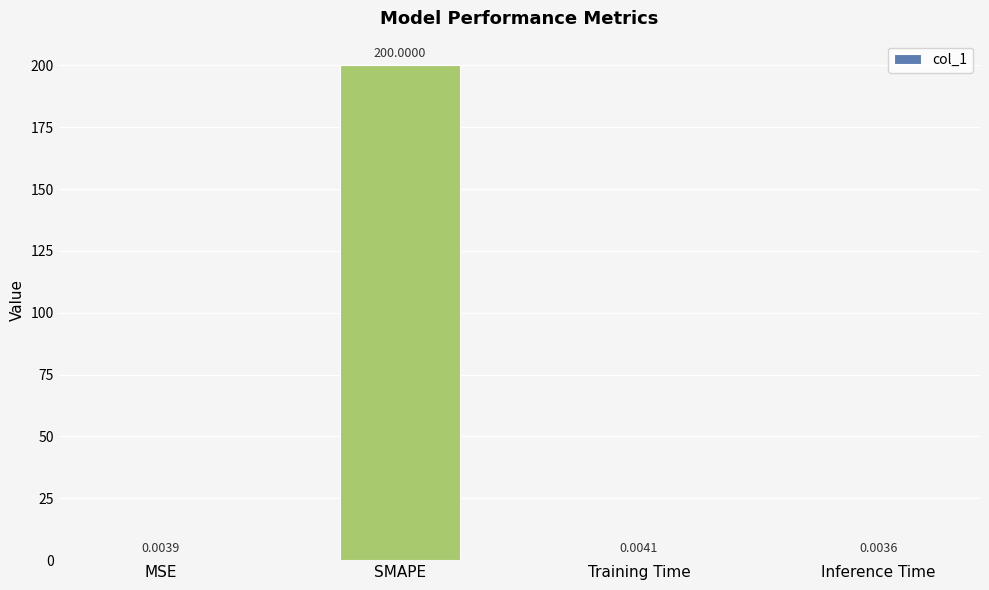

Which label corresponds to the largest value in the chart?

SMAPE